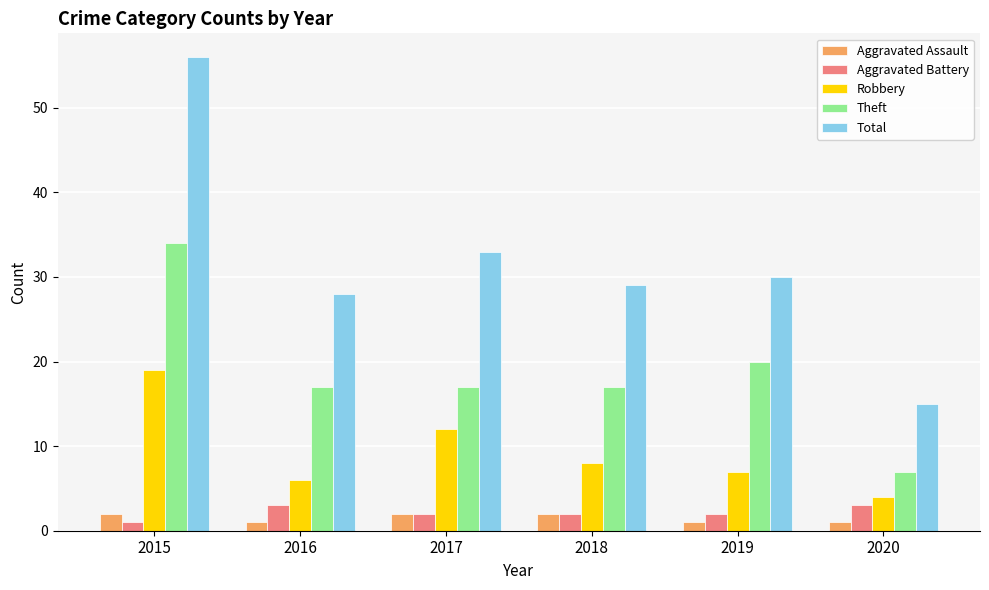

Which series has the largest range (max minus min)?

Total